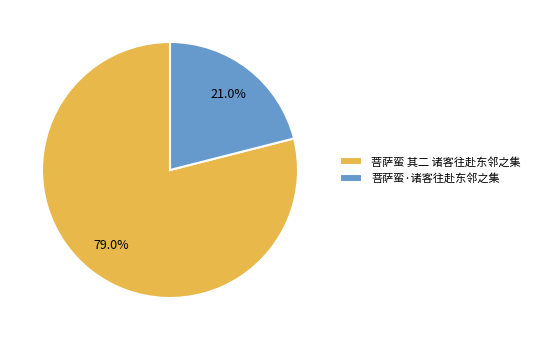

What is the majority slice?

菩萨蛮 其二 诸客往赴东邻之集